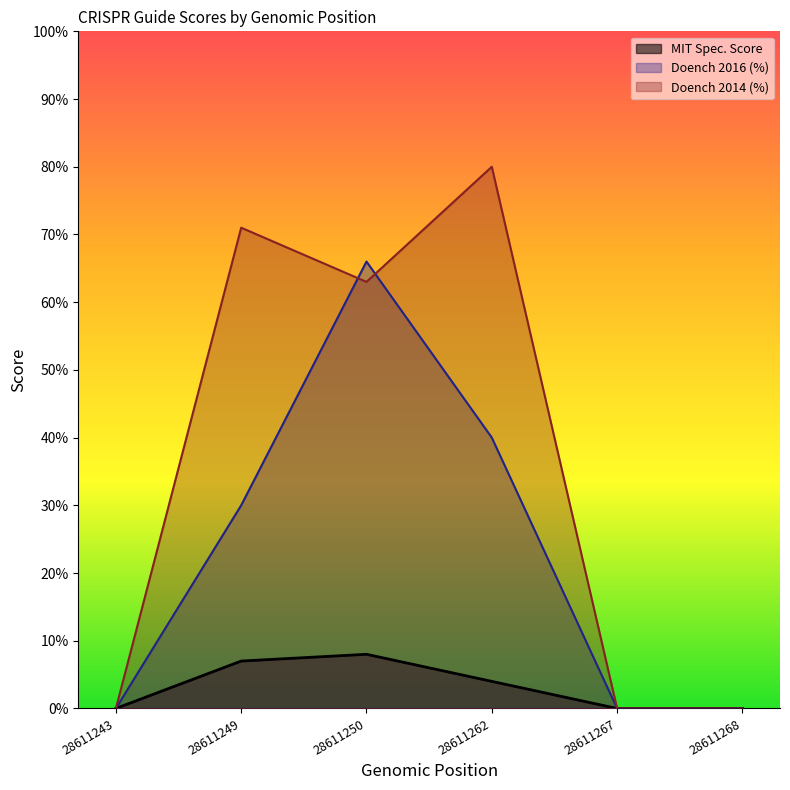

How many positive values does the Doench 2014 (%) series have?

3